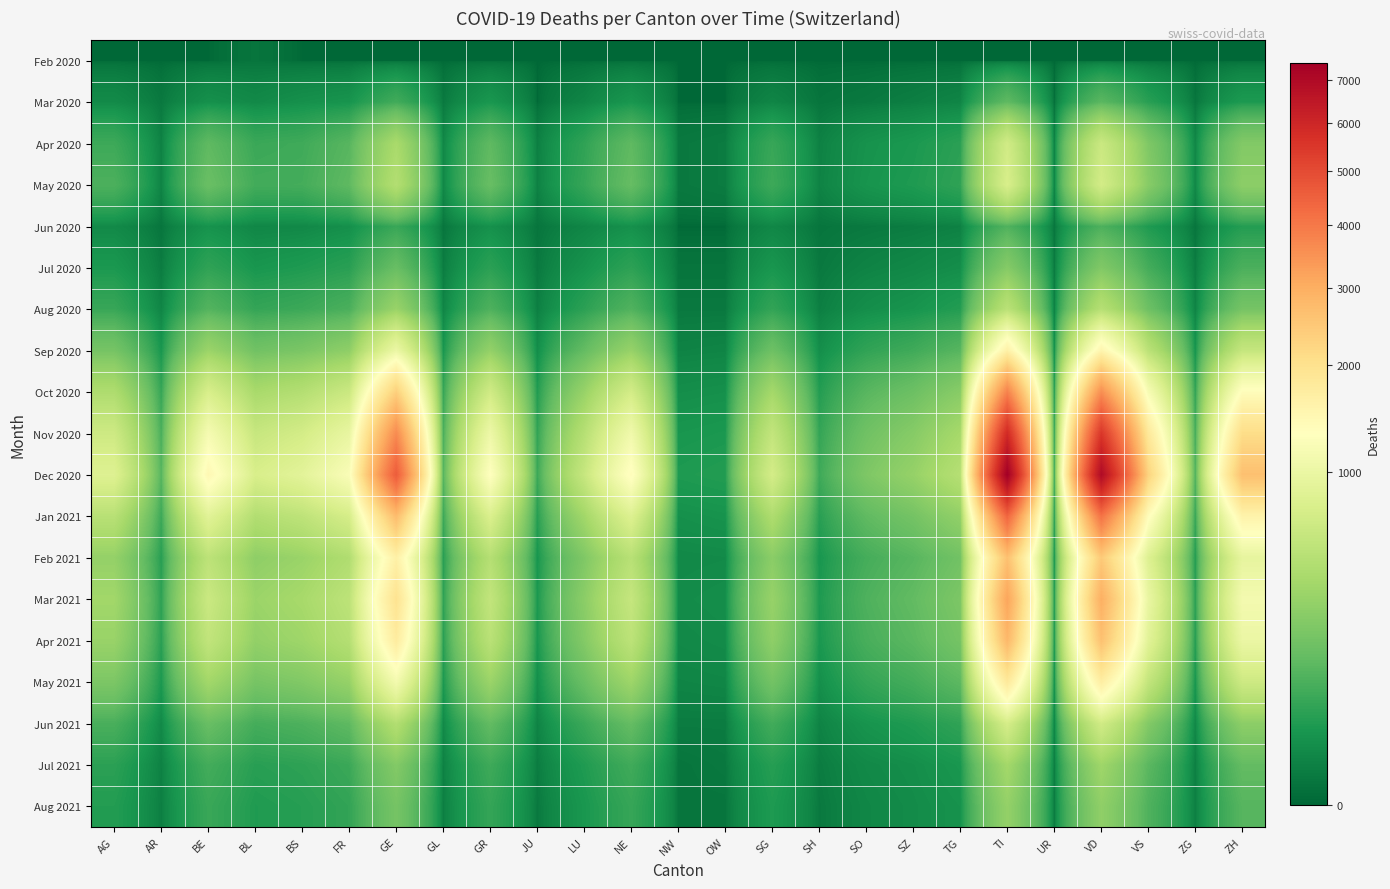

Reading left to right, what are all the values shown in this chart?

Feb 2020: AG=0	AR=0	BE=0	BL=1	BS=0	FR=0	GE=0	GL=0	GR=0	JU=0	LU=0	NE=0	NW=0	OW=0	SG=0	SH=0	SO=0	SZ=0	TG=0	TI=0	UR=0	VD=0	VS=0	ZG=0	ZH=0
Mar 2020: AG=11	AR=2	BE=16	BL=10	BS=16	FR=20	GE=68	GL=2	GR=23	JU=0	LU=7	NE=22	NW=0	OW=0	SG=7	SH=1	SO=2	SZ=4	TG=7	TI=120	UR=0	VD=110	VS=37	ZG=1	ZH=27
Apr 2020: AG=62	AR=5	BE=120	BL=58	BS=65	FR=105	GE=390	GL=8	GR=120	JU=4	LU=45	NE=120	NW=2	OW=3	SG=55	SH=5	SO=18	SZ=25	TG=40	TI=680	UR=4	VD=620	VS=210	ZG=8	ZH=220
May 2020: AG=85	AR=6	BE=145	BL=70	BS=72	FR=120	GE=450	GL=9	GR=140	JU=5	LU=52	NE=135	NW=2	OW=3	SG=62	SH=6	SO=20	SZ=28	TG=45	TI=750	UR=5	VD=700	VS=240	ZG=9	ZH=260
Jun 2020: AG=10	AR=1	BE=18	BL=8	BS=9	FR=15	GE=55	GL=1	GR=16	JU=1	LU=7	NE=16	NW=0	OW=0	SG=8	SH=1	SO=2	SZ=3	TG=5	TI=90	UR=1	VD=85	VS=28	ZG=1	ZH=32
Jul 2020: AG=25	AR=3	BE=45	BL=22	BS=28	FR=38	GE=140	GL=3	GR=40	JU=2	LU=18	NE=42	NW=1	OW=1	SG=22	SH=2	SO=6	SZ=9	TG=14	TI=230	UR=2	VD=215	VS=72	ZG=3	ZH=82
Aug 2020: AG=55	AR=7	BE=98	BL=50	BS=60	FR=82	GE=310	GL=7	GR=88	JU=4	LU=40	NE=92	NW=2	OW=2	SG=48	SH=4	SO=14	SZ=20	TG=32	TI=500	UR=4	VD=470	VS=155	ZG=6	ZH=178
Sep 2020: AG=180	AR=22	BE=320	BL=165	BS=195	FR=268	GE=1010	GL=22	GR=288	JU=13	LU=130	NE=300	NW=6	OW=7	SG=156	SH=14	SO=46	SZ=65	TG=104	TI=1630	UR=13	VD=1530	VS=505	ZG=20	ZH=582
Oct 2020: AG=420	AR=52	BE=748	BL=385	BS=455	FR=626	GE=2360	GL=52	GR=672	JU=30	LU=304	NE=700	NW=14	OW=16	SG=364	SH=32	SO=106	SZ=152	TG=242	TI=3808	UR=30	VD=3570	VS=1180	ZG=46	ZH=1358
Nov 2020: AG=650	AR=80	BE=1155	BL=595	BS=703	FR=966	GE=3642	GL=80	GR=1037	JU=47	LU=469	NE=1080	NW=22	OW=25	SG=562	SH=50	SO=163	SZ=235	TG=374	TI=5878	UR=46	VD=5511	VS=1822	ZG=72	ZH=2097
Dec 2020: AG=820	AR=101	BE=1458	BL=750	BS=887	FR=1219	GE=4597	GL=101	GR=1309	JU=59	LU=592	NE=1363	NW=28	OW=32	SG=709	SH=63	SO=206	SZ=296	TG=471	TI=7417	UR=58	VD=6955	VS=2300	ZG=91	ZH=2647
Jan 2021: AG=485	AR=60	BE=862	BL=444	BS=525	FR=721	GE=2719	GL=60	GR=775	JU=35	LU=350	NE=806	NW=16	OW=19	SG=420	SH=37	SO=122	SZ=175	TG=279	TI=4387	UR=34	VD=4111	VS=1360	ZG=54	ZH=1566
Feb 2021: AG=290	AR=36	BE=516	BL=266	BS=315	FR=432	GE=1629	GL=36	GR=464	JU=21	LU=210	NE=483	NW=10	OW=11	SG=251	SH=22	SO=73	SZ=105	TG=167	TI=2628	UR=21	VD=2462	VS=814	ZG=32	ZH=938
Mar 2021: AG=350	AR=43	BE=622	BL=321	BS=380	FR=521	GE=1965	GL=43	GR=560	JU=25	LU=253	NE=582	NW=12	OW=14	SG=303	SH=27	SO=88	SZ=127	TG=202	TI=3170	UR=25	VD=2970	VS=982	ZG=39	ZH=1131
Apr 2021: AG=310	AR=38	BE=551	BL=284	BS=336	FR=461	GE=1739	GL=38	GR=495	JU=22	LU=224	NE=515	NW=10	OW=12	SG=268	SH=24	SO=78	SZ=112	TG=179	TI=2804	UR=22	VD=2627	VS=869	ZG=34	ZH=1001
May 2021: AG=200	AR=25	BE=355	BL=183	BS=217	FR=297	GE=1120	GL=25	GR=319	JU=14	LU=144	NE=332	NW=7	OW=8	SG=173	SH=15	SO=50	SZ=72	TG=115	TI=1808	UR=14	VD=1694	VS=560	ZG=22	ZH=645
Jun 2021: AG=80	AR=10	BE=142	BL=73	BS=87	FR=119	GE=448	GL=10	GR=128	JU=6	LU=58	NE=133	NW=3	OW=3	SG=69	SH=6	SO=20	SZ=29	TG=46	TI=723	UR=6	VD=678	VS=224	ZG=9	ZH=258
Jul 2021: AG=40	AR=5	BE=71	BL=37	BS=43	FR=59	GE=224	GL=5	GR=64	JU=3	LU=29	NE=66	NW=1	OW=2	SG=35	SH=3	SO=10	SZ=14	TG=23	TI=362	UR=3	VD=339	VS=112	ZG=4	ZH=129
Aug 2021: AG=32	AR=4	BE=57	BL=29	BS=35	FR=48	GE=180	GL=4	GR=51	JU=2	LU=23	NE=53	NW=1	OW=1	SG=28	SH=2	SO=8	SZ=12	TG=18	TI=290	UR=2	VD=272	VS=90	ZG=4	ZH=103